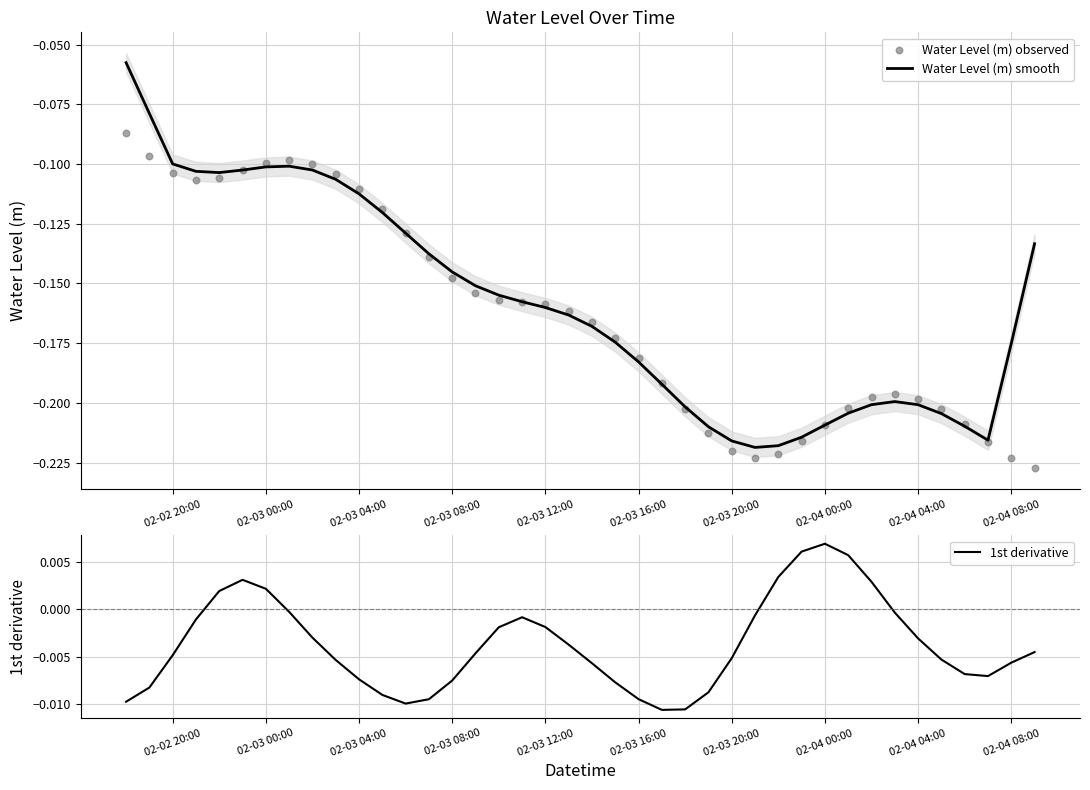

Which series contains the highest Y value?

1st derivative